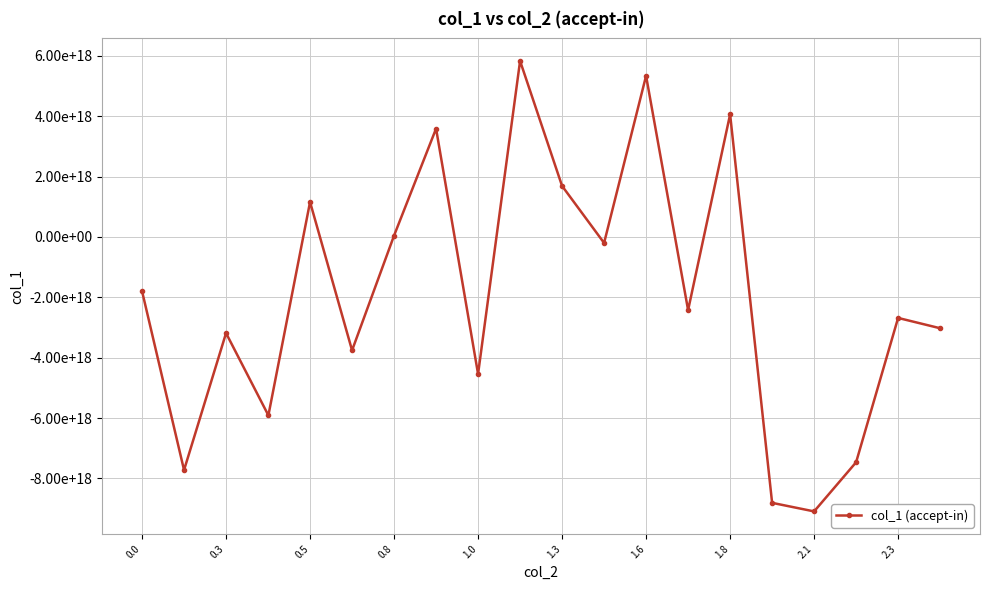

Reading left to right, extract all data points from this chart.

-1796985747852827648	-7724804038607094784	-3185928789395489280	-5912464725824325632	1160351379144391424	-3757978403432679936	47723959273573888	3592053629048268288	-4541077295060111360	5835452509703881728	1691916813987958528	-197541106462028544	5341441723951762432	-2423935101889351168	4065843144372850176	-8811618413720610816	-9095286286002364416	-7466282420566607872	-2682705666778954752	-3024364685020822016